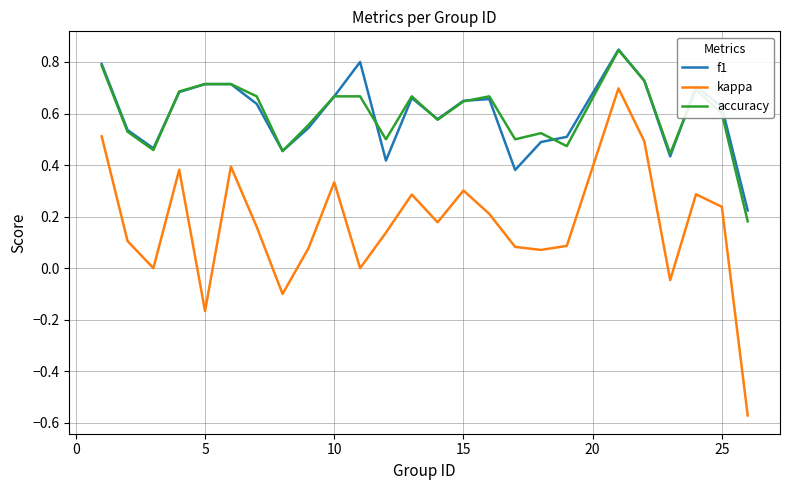

Which series has the largest range (max minus min)?

kappa